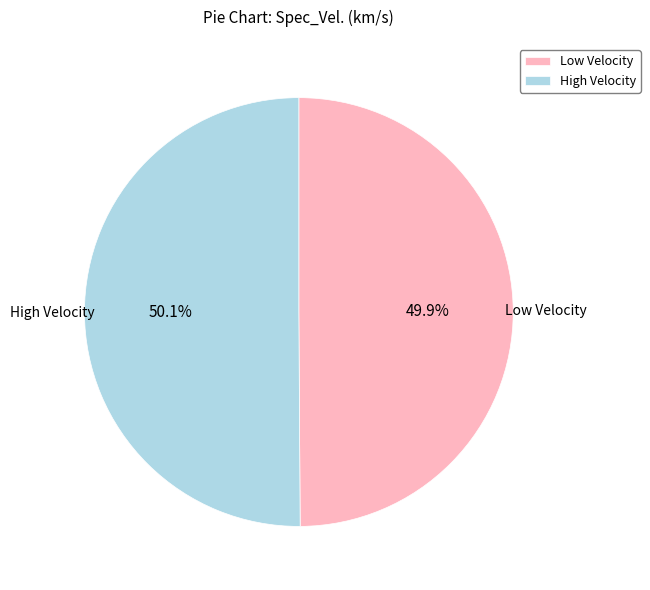

Is there a majority slice in this chart?

Yes